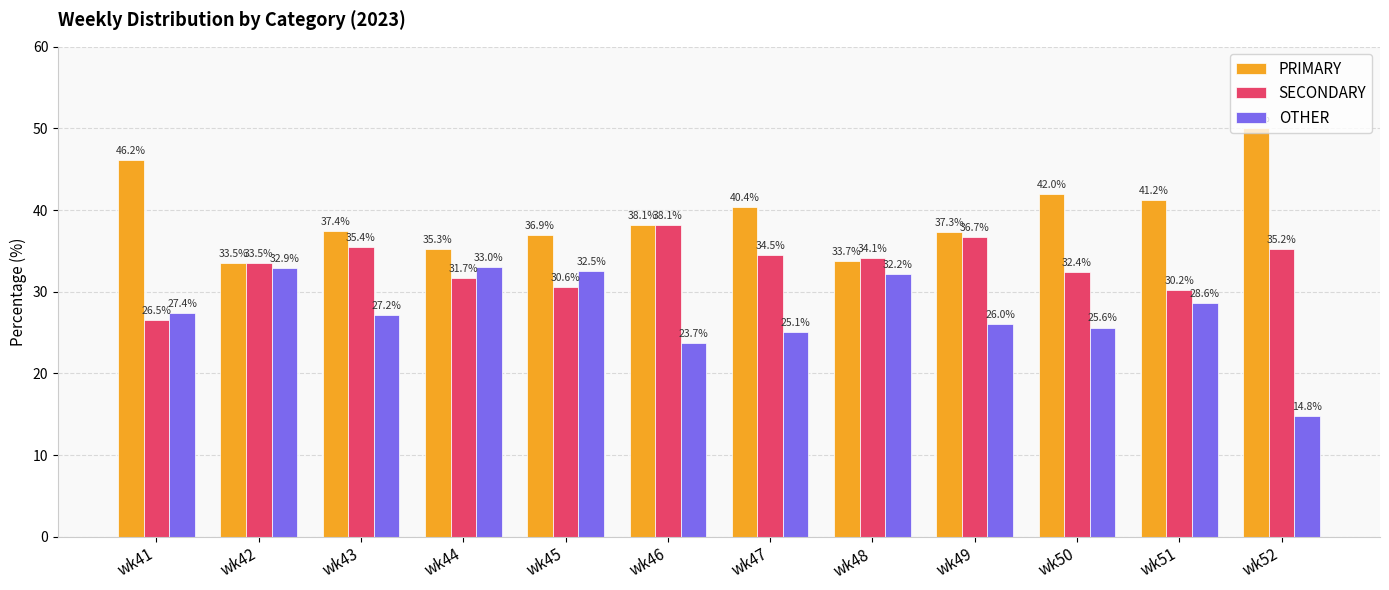

What are all the series names shown in the legend?

PRIMARY, SECONDARY, OTHER